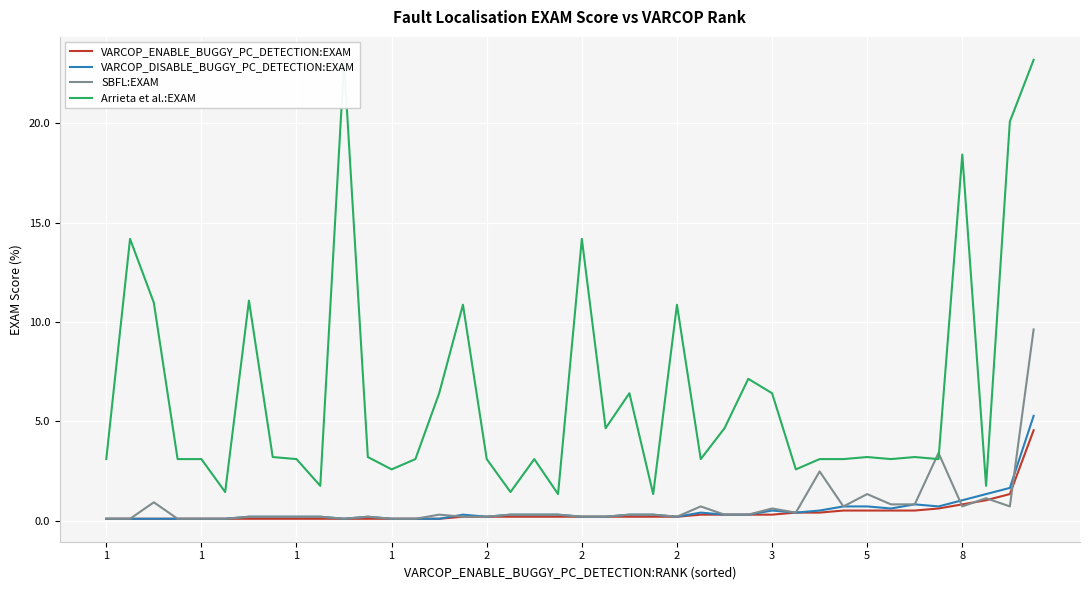

What are all the series names shown in the legend?

VARCOP_ENABLE_BUGGY_PC_DETECTION:EXAM, VARCOP_DISABLE_BUGGY_PC_DETECTION:EXAM, SBFL:EXAM, Arrieta et al.:EXAM